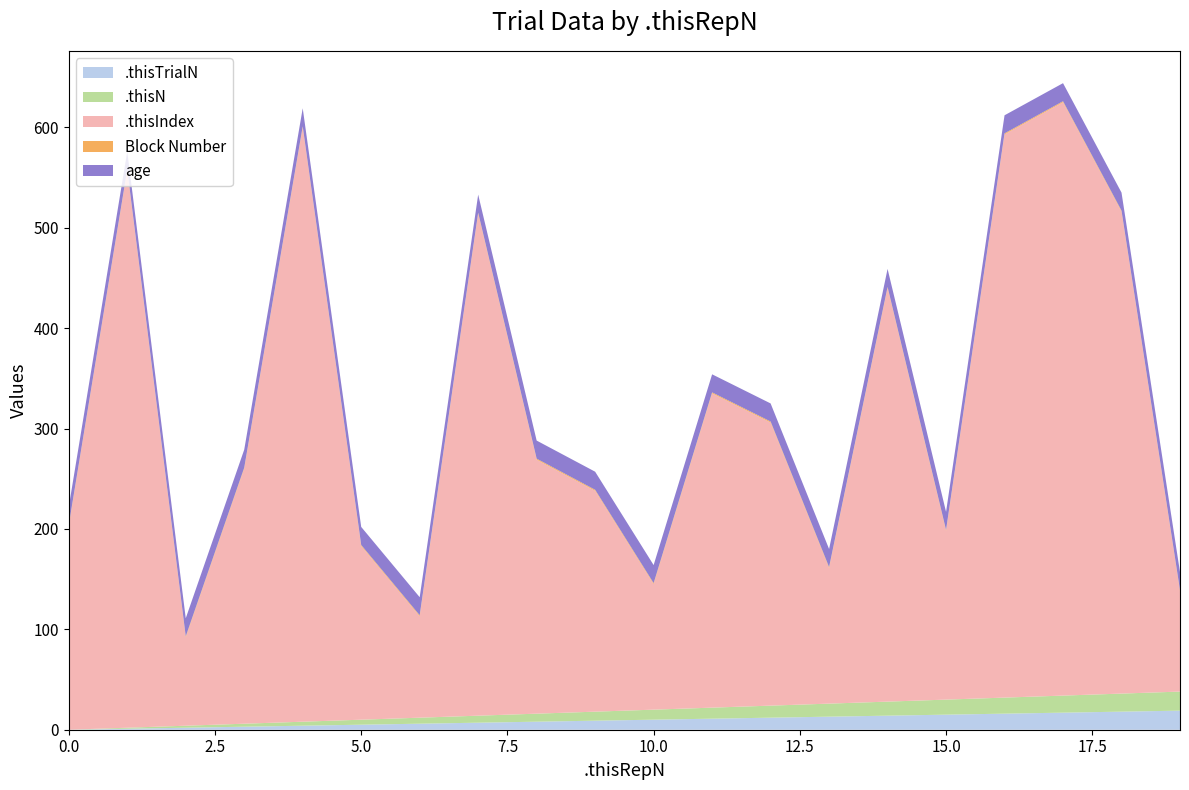

Is the value of .thisTrialN at 1 greater than the value of .thisN at 2?

No